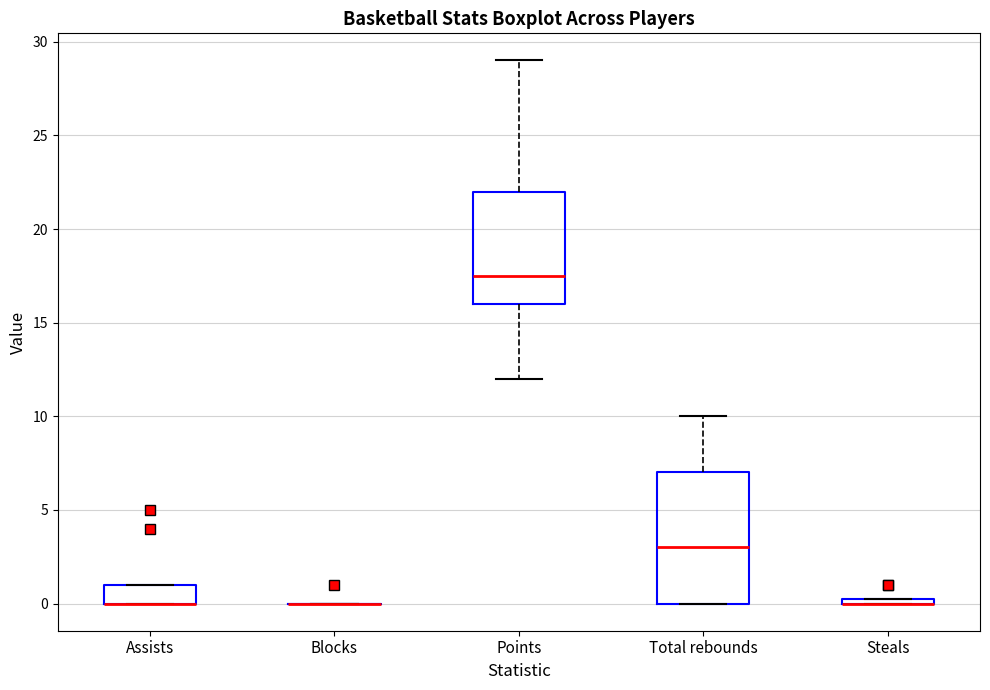

Which box is the tallest, from its lower edge to its upper edge?

Total rebounds